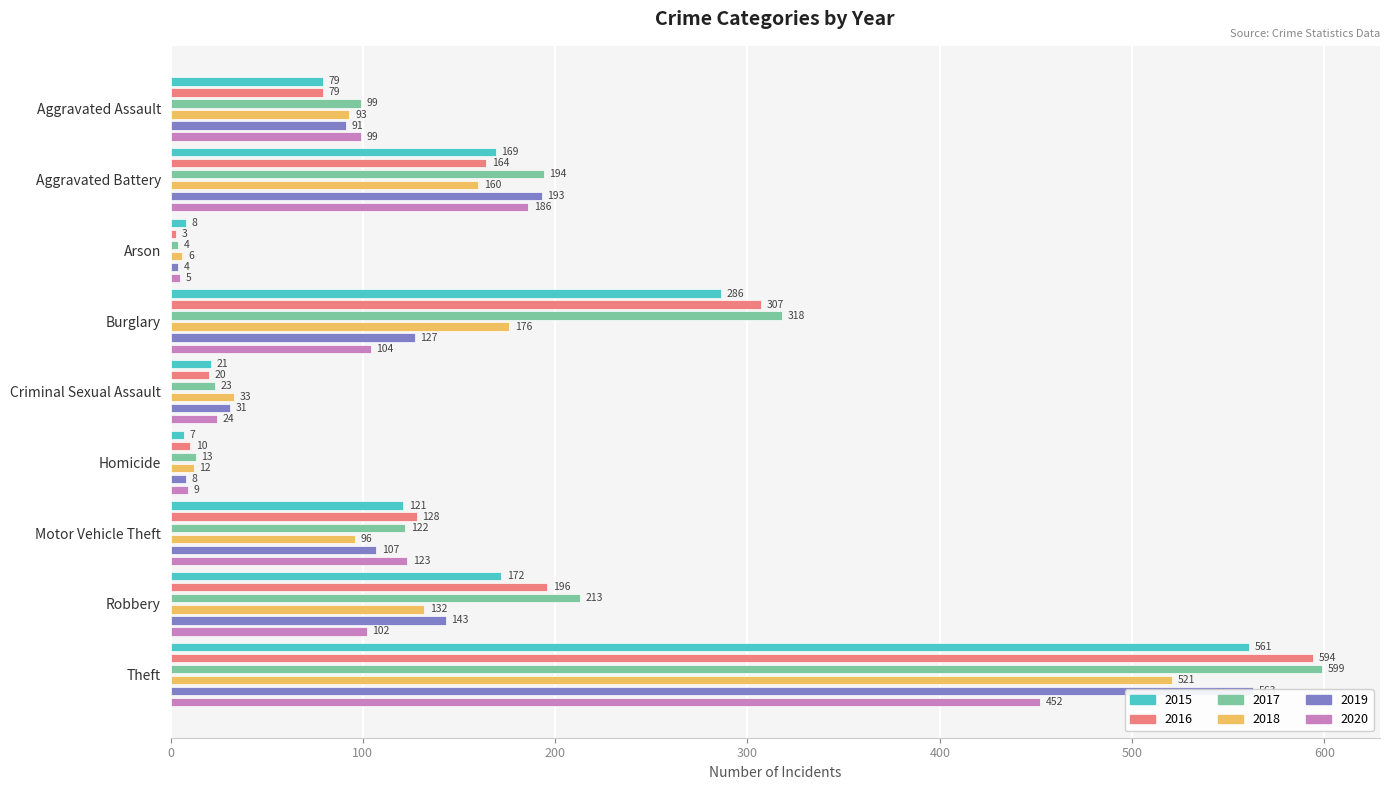

What is the smallest value displayed?

3